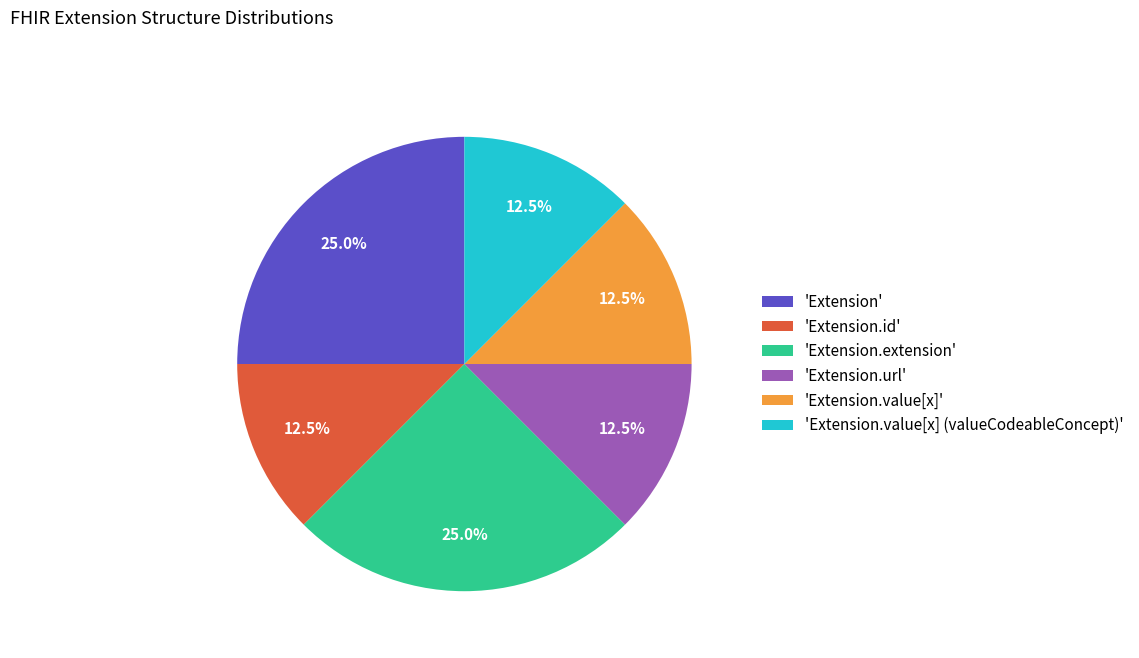

Count the number of slices in the pie.

6